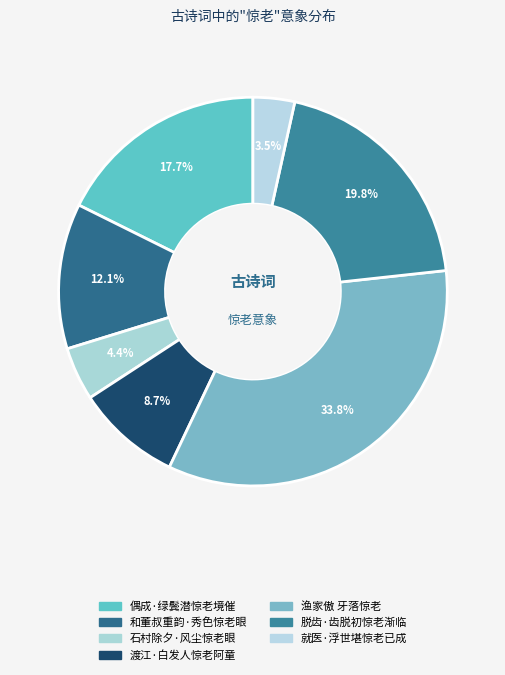

How much of the chart is everything except 就医·浮世堪惊老已成?

96.5%